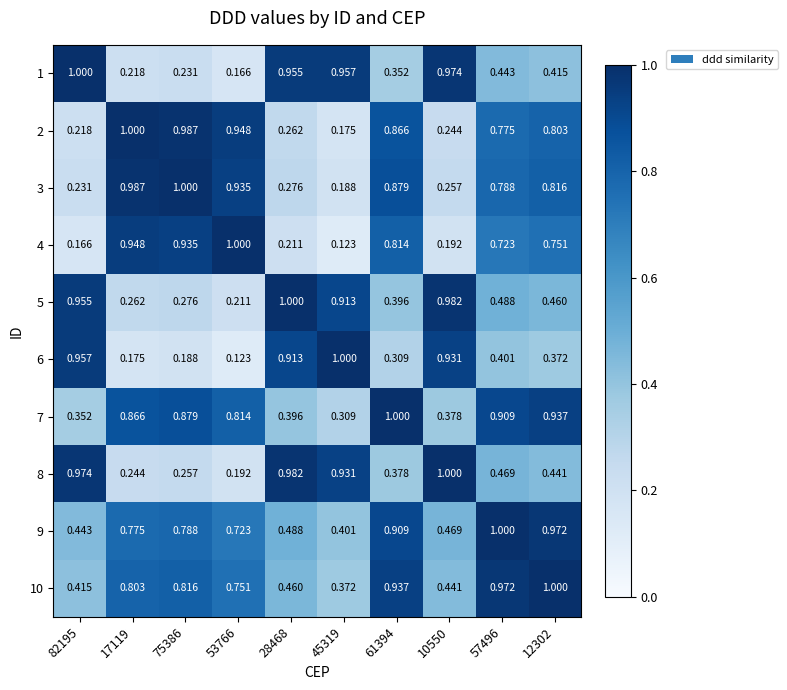

Is the value of 10 at 75386 greater than the value of 8 at 12302?

Yes